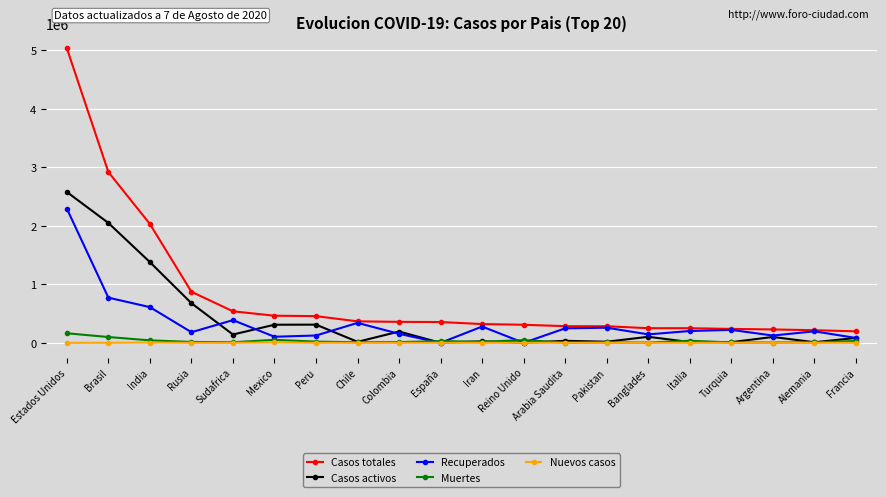

How many distinct data groups are displayed?

5